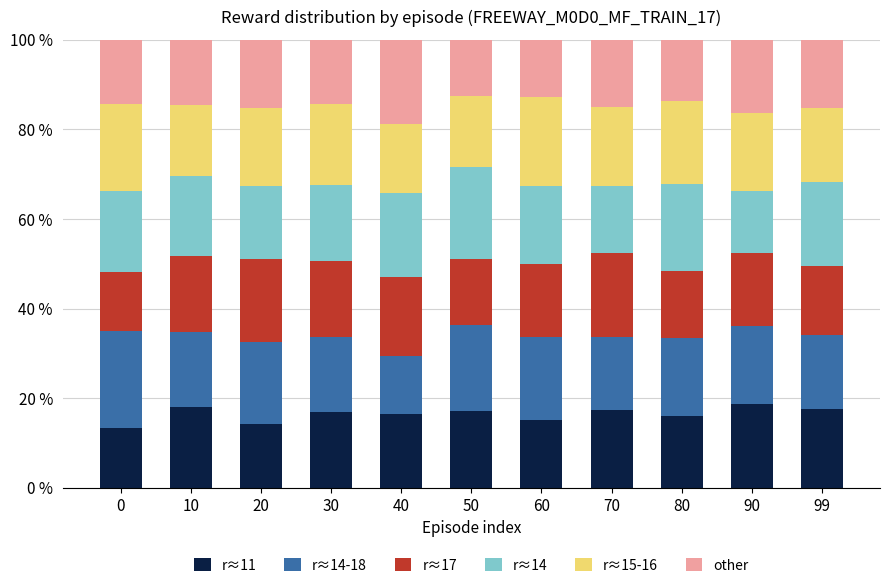

What is the total value across all series at 60?

100.0